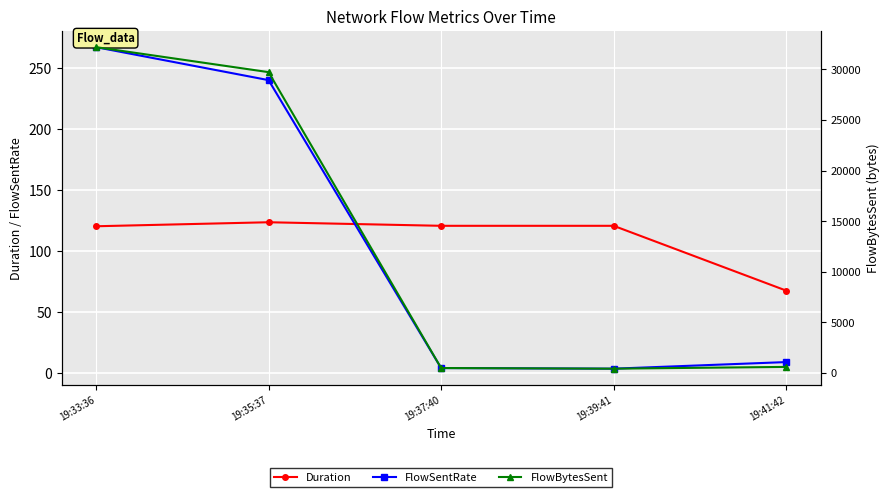

What position from the left is 19:35:37?

2